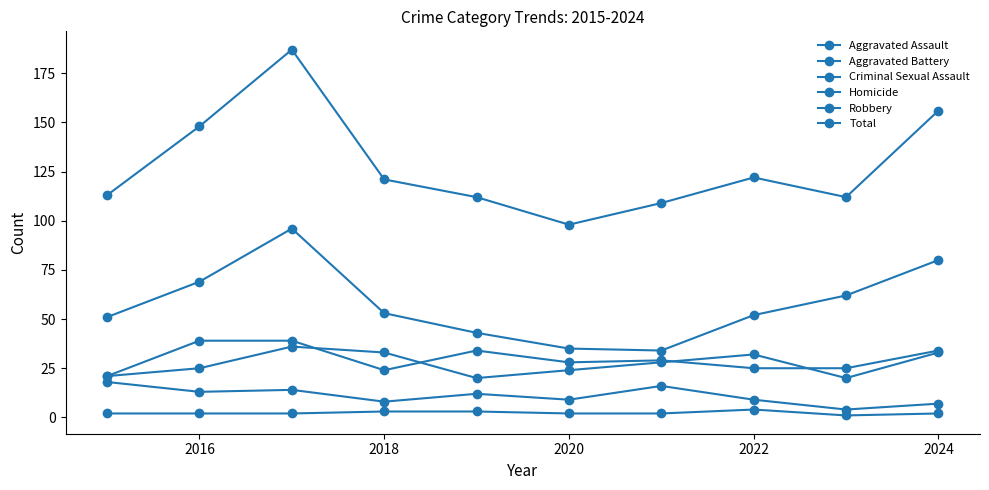

True or false: Homicide has more than 0 interior local peaks.

True